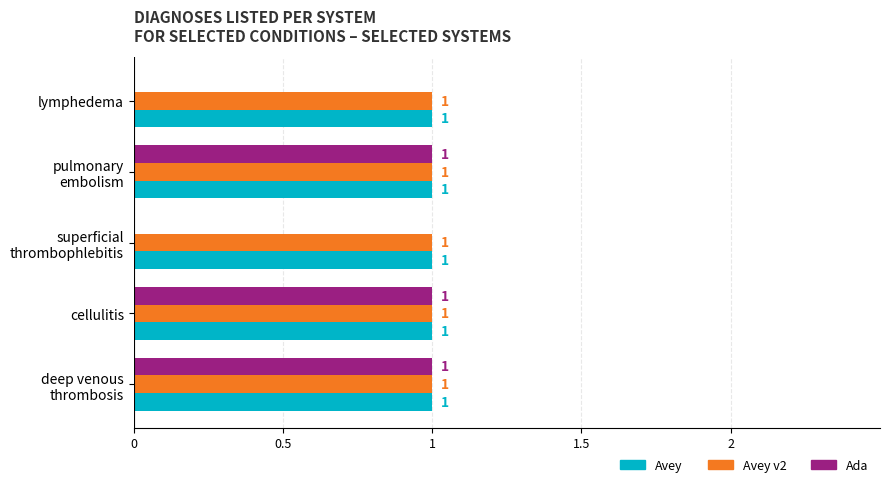

The value of Ada at lymphedema is 0. True or false?

True